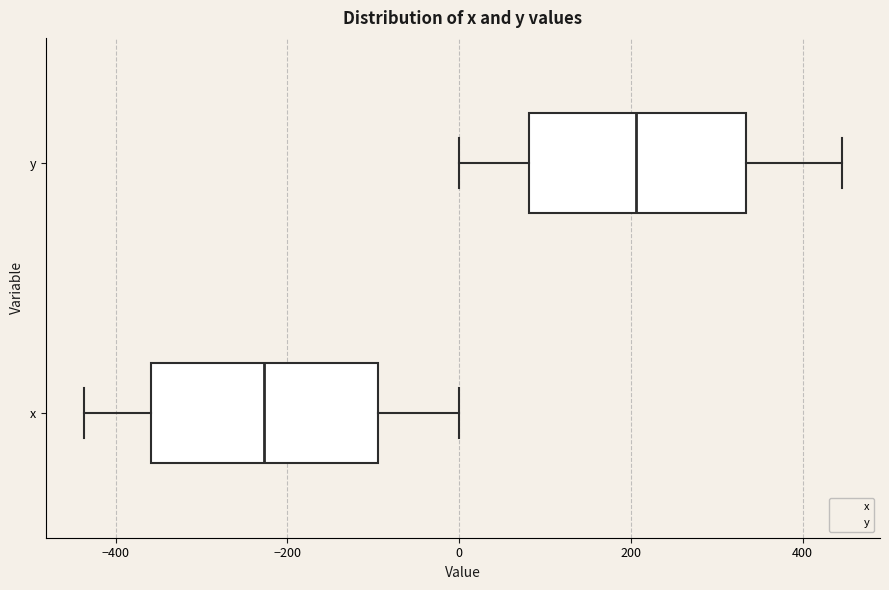

Reading bottom to top, transcribe this box plot: for each box, give where its median line is, the range the box spans, and where its two whiskers end, as read against the x-axis. The values are not printed on the chart, so give them approximately, as read against the axis.

x: median -220, box -360 to -100, whiskers -440 to 0
y: median 200, box 80 to 340, whiskers 0 to 440